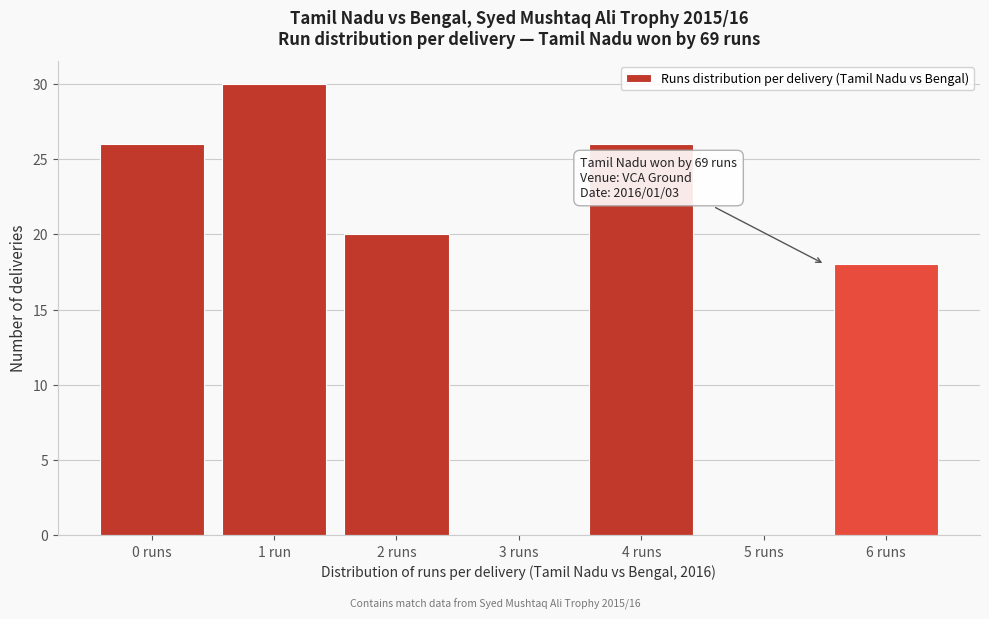

Reading left to right, extract all data points from this chart.

0 runs=26	1 run=30	2 runs=20	3 runs=0	4 runs=26	5 runs=0	6 runs=18